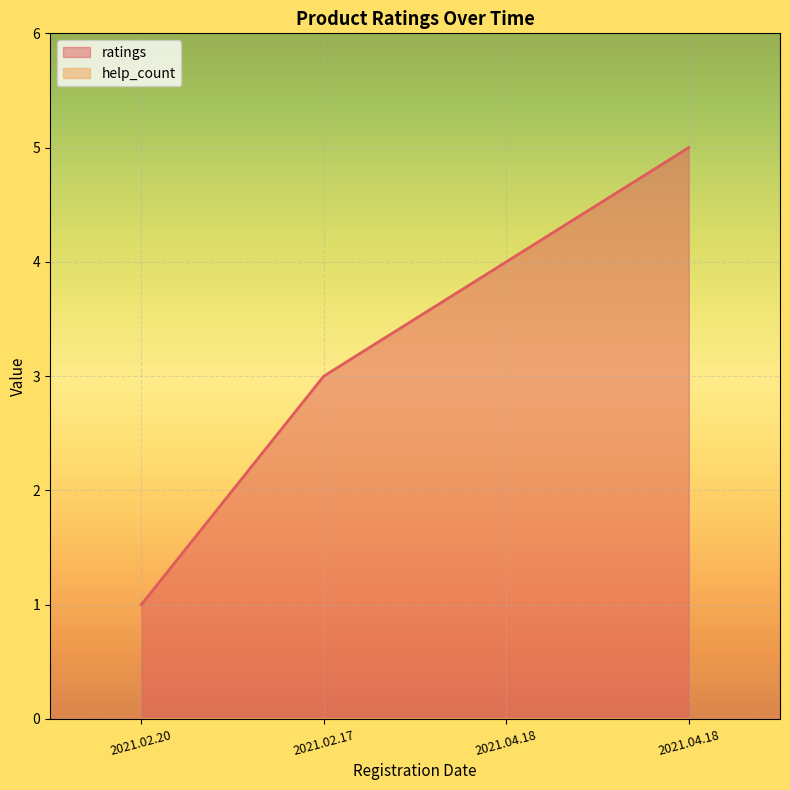

How many categories are shown in the chart?

4